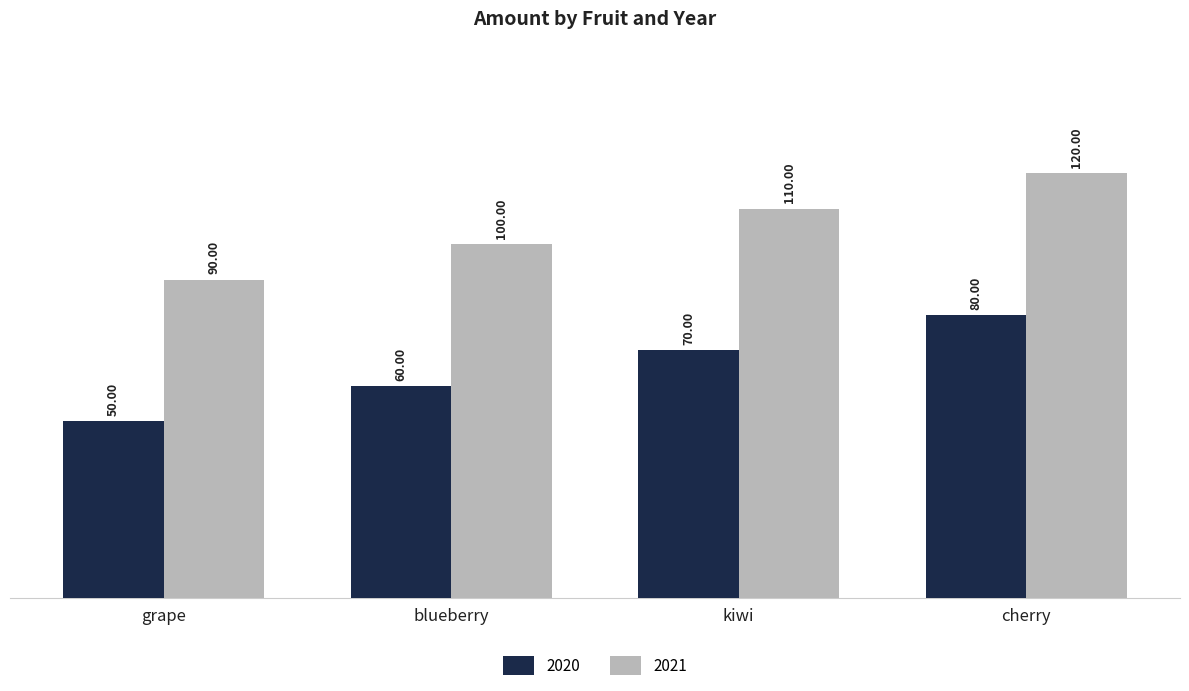

List the labels in order of 2020 value, smallest first.

grape, blueberry, kiwi, cherry